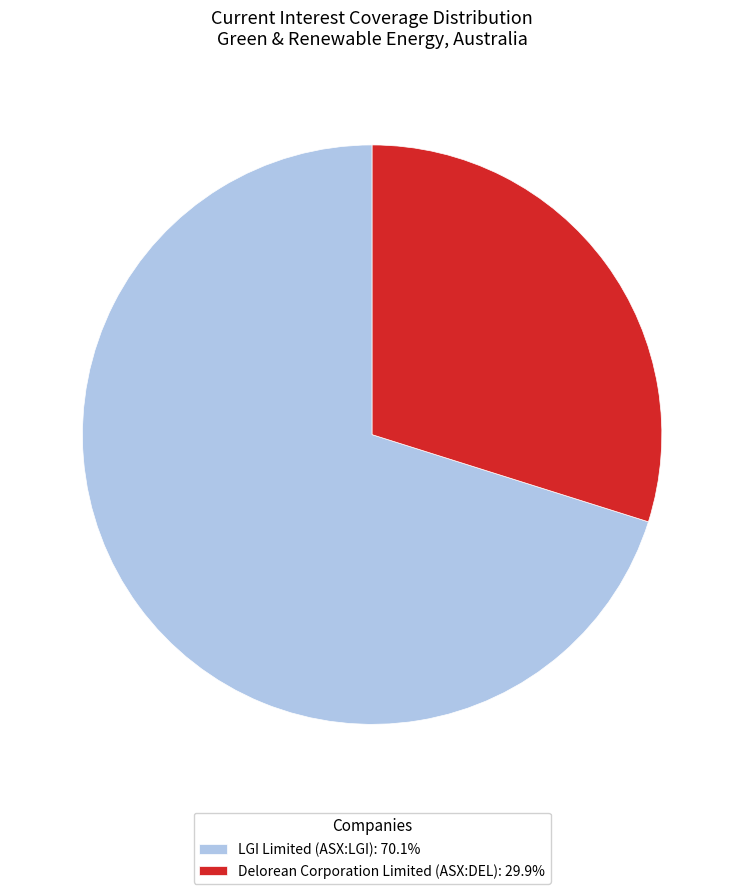

Which has a higher value, LGI Limited (ASX:LGI) or Delorean Corporation Limited (ASX:DEL)?

LGI Limited (ASX:LGI)